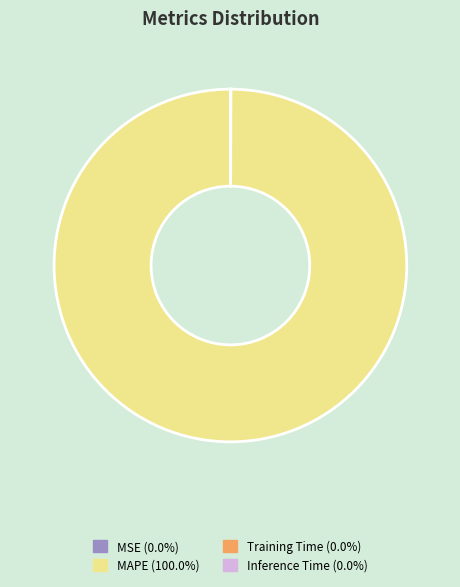

Which category has the biggest portion of the pie?

MAPE